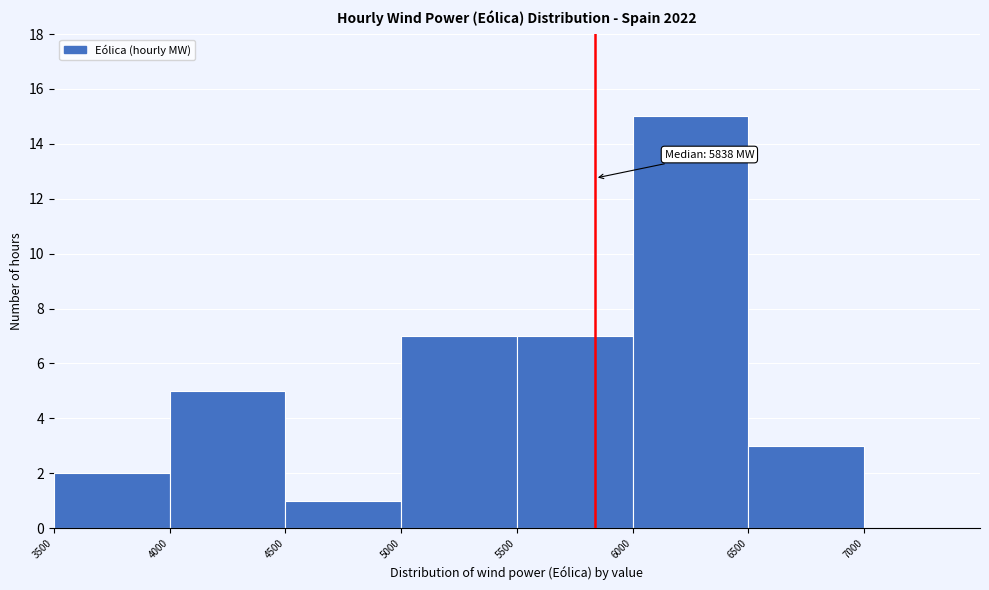

Which range on the x-axis has the tallest bar?

6000 to 6500